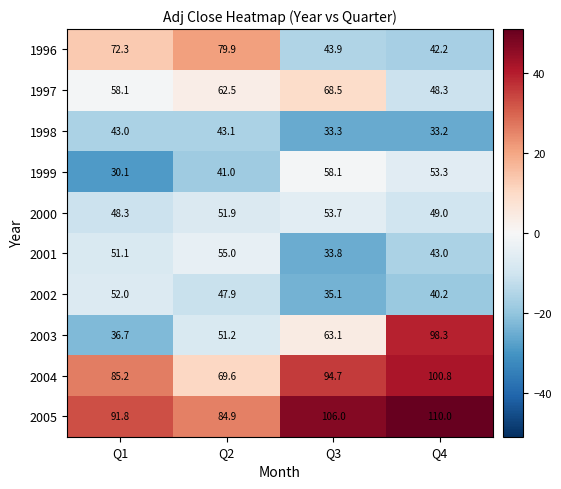

Rank the series at Q4 from lowest to highest value.

1998, 2002, 1996, 2001, 1997, 2000, 1999, 2003, 2004, 2005